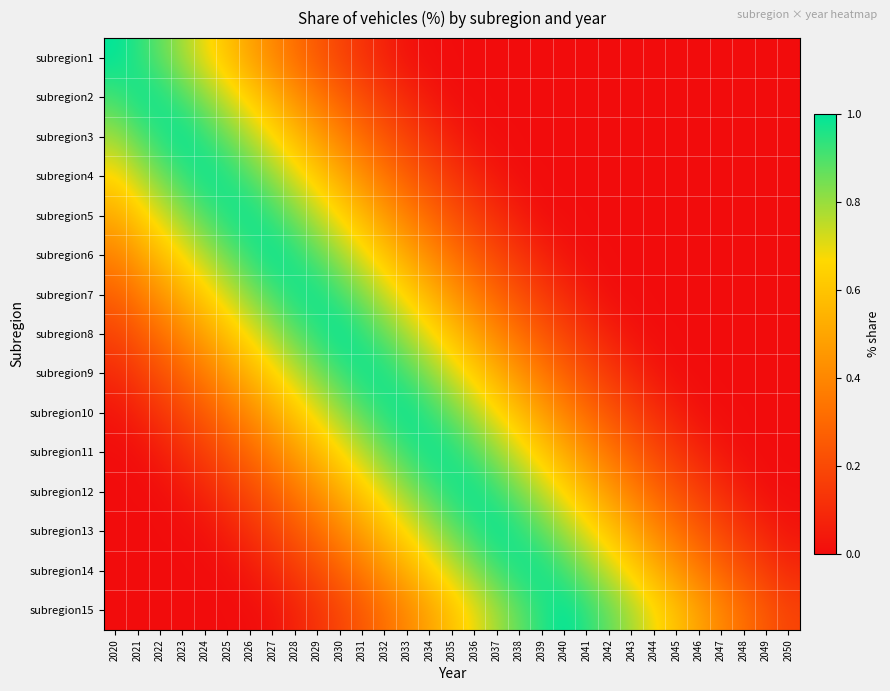

Rank the series at 2024 from highest to lowest value.

subregion4, subregion3, subregion5, subregion2, subregion6, subregion1, subregion7, subregion8, subregion9, subregion10, subregion11, subregion12, subregion13, subregion14, subregion15